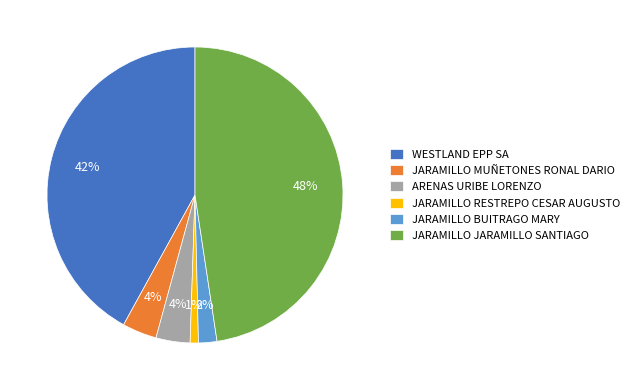

Is it true that JARAMILLO MUÑETONES RONAL DARIO is 4% of the pie?

True